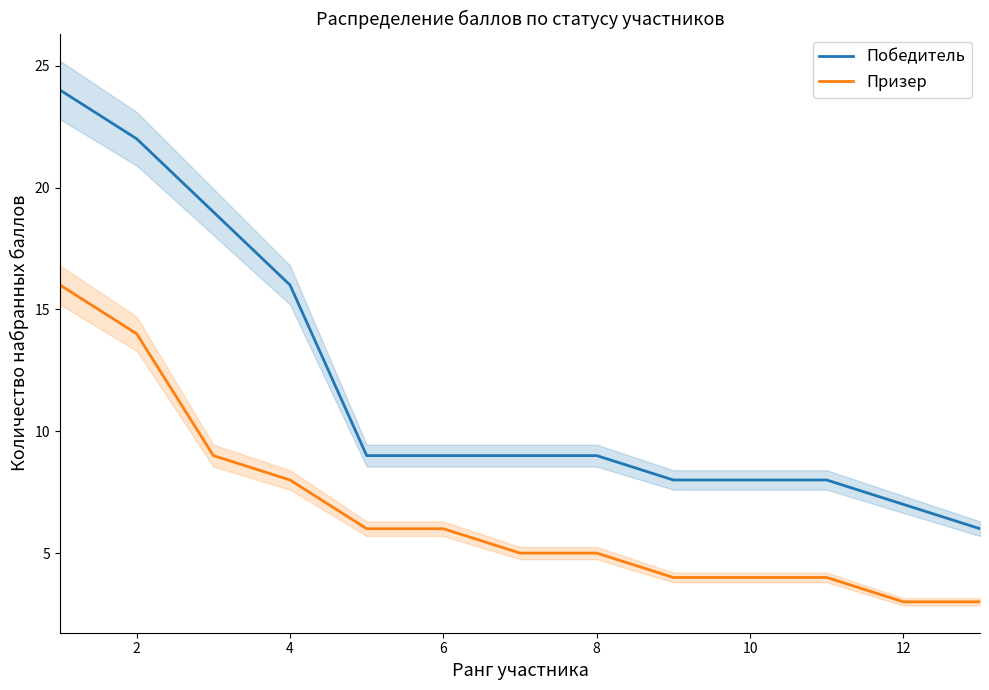

True or false: Призер and Победитель intersect in this chart.

False